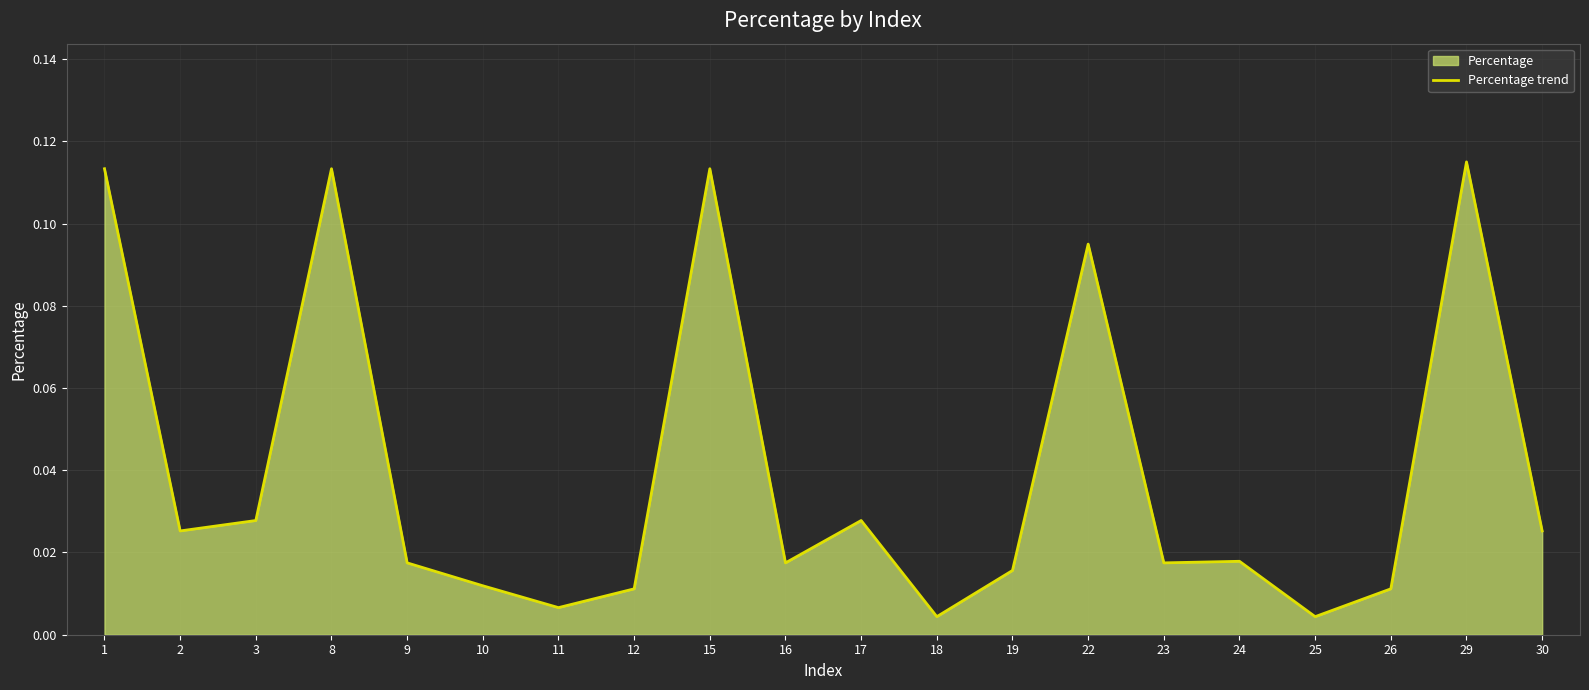

At which category does the chart reach its peak across all series?

29